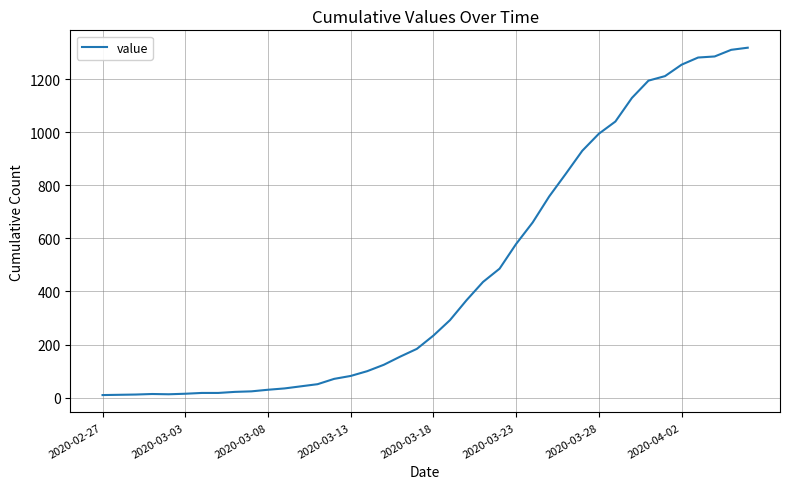

What is the difference between the maximum and minimum values?

1308